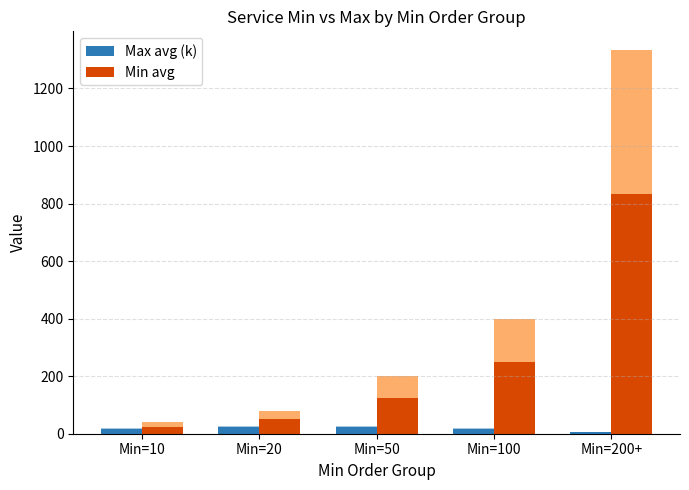

Reading left to right, extract all data points from this chart.

Max avg (k): 16.0	22.4	22.4	15.2	5.6
Min avg: 25.0	50.0	125.0	250.0	832.5